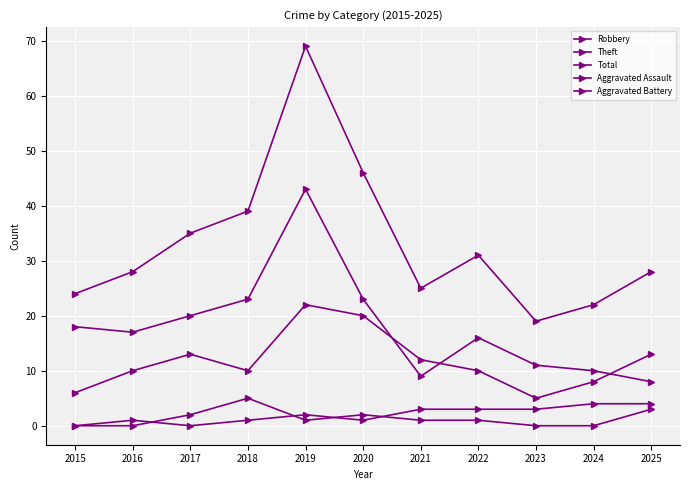

Count the number of data series in this chart.

5